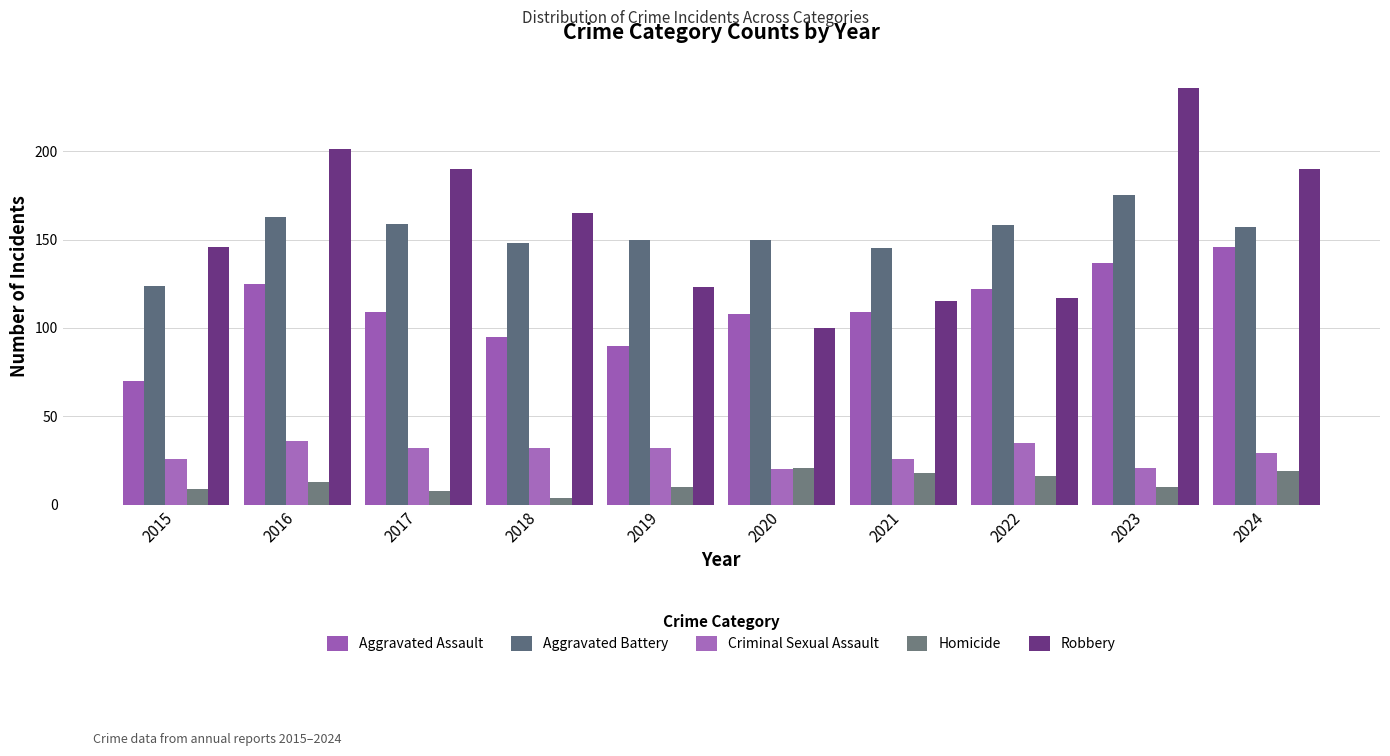

What is the sum of the Criminal Sexual Assault values at 2015 and 2023?

47